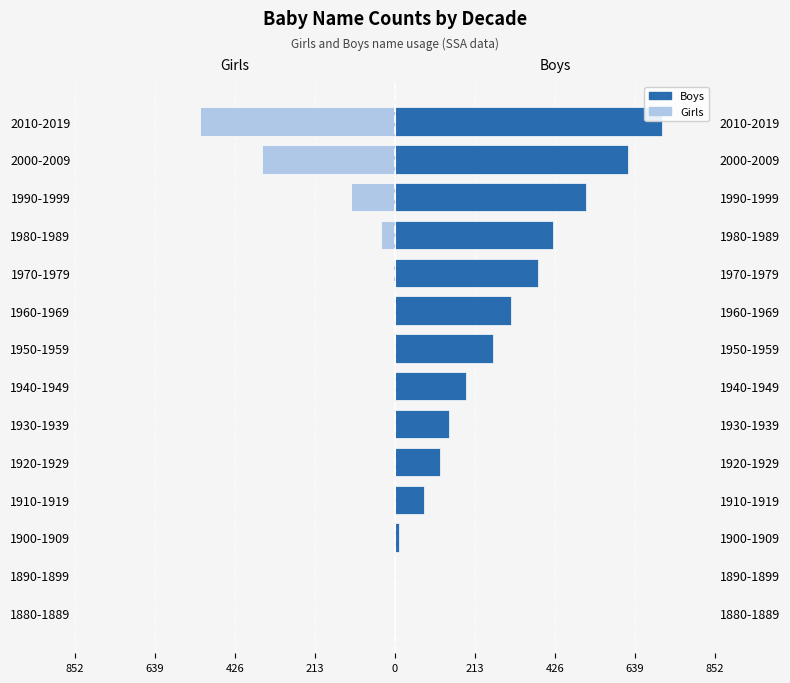

What are all the series names shown in the legend?

Boys, Girls